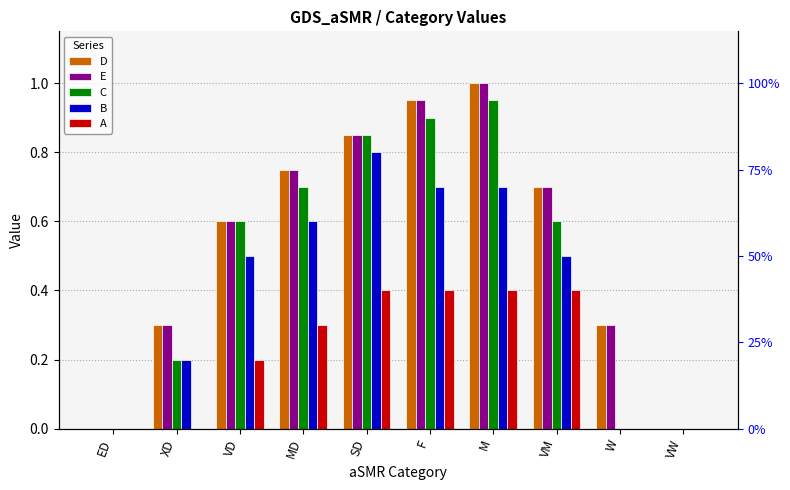

Is the value of D at ED greater than the value of A at MD?

No